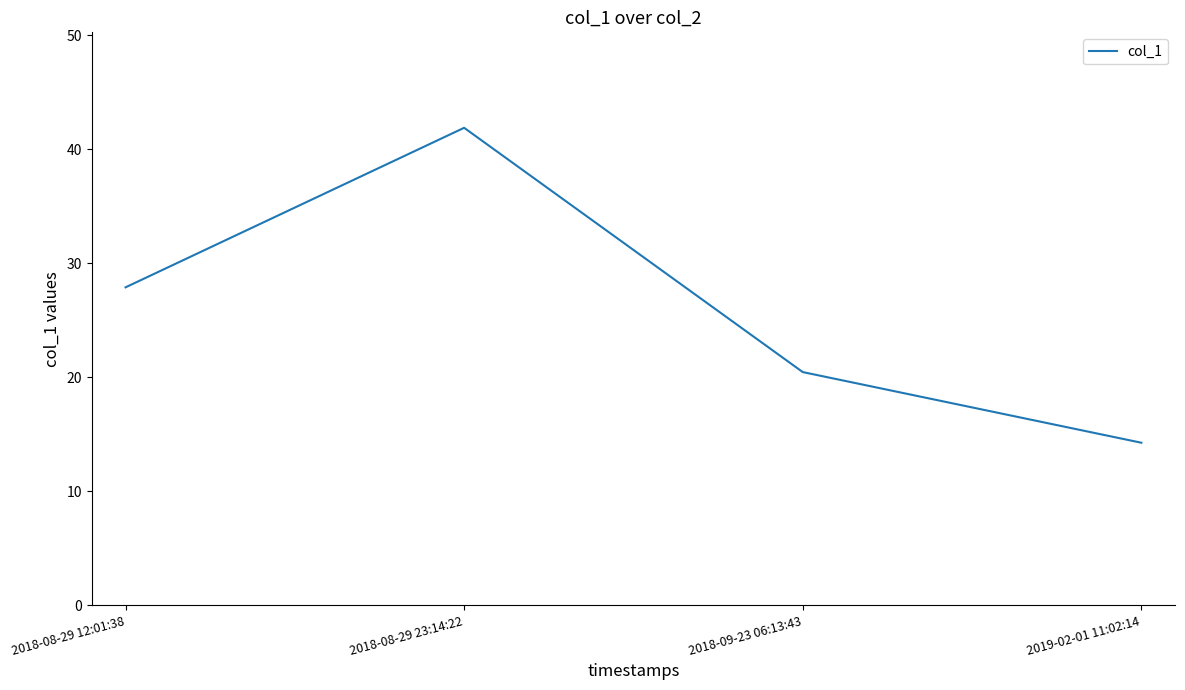

How many values are below 27?

2